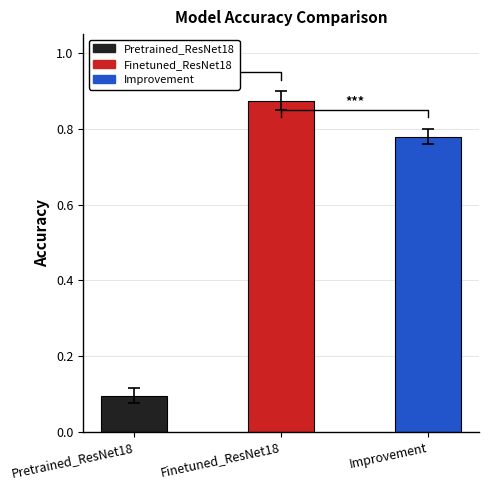

What is the label of the 1st bar from the right?

Improvement